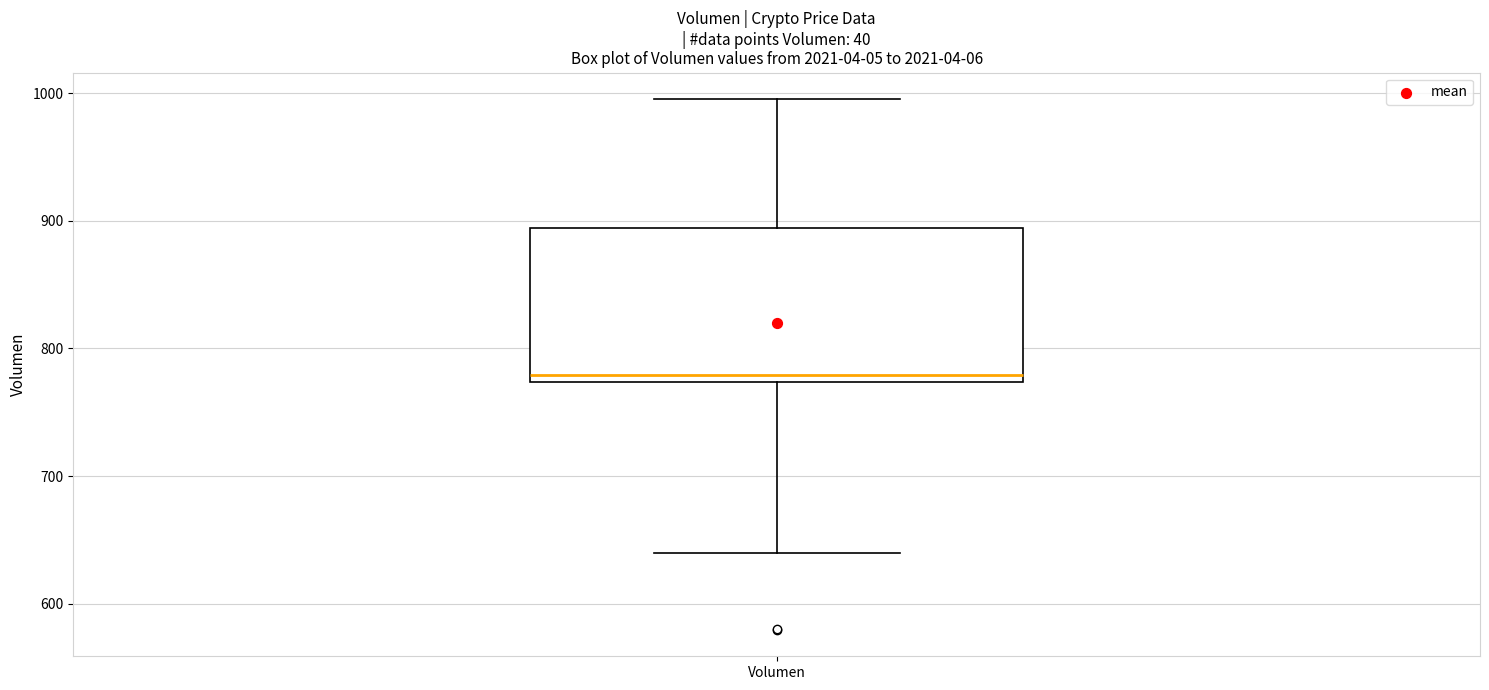

Transcribe this box plot: give where the median line is, the range the box spans, and where the two whiskers end, as read against the y-axis. The values are not printed on the chart, so give them approximately, as read against the axis.

median 780, box 770 to 890, whiskers 640 to 1000